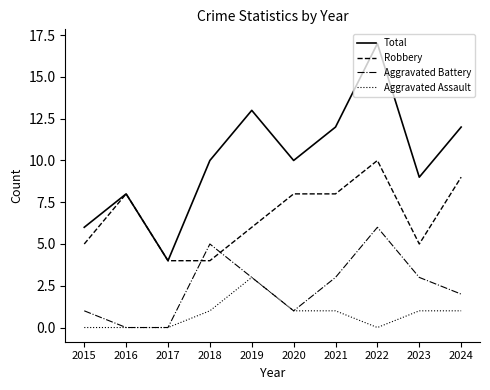

Reading left to right, list all the values displayed in this chart.

Total: 2015=6	2016=8	2017=4	2018=10	2019=13	2020=10	2021=12	2022=17	2023=9	2024=12
Robbery: 2015=5	2016=8	2017=4	2018=4	2019=6	2020=8	2021=8	2022=10	2023=5	2024=9
Aggravated Battery: 2015=1	2016=0	2017=0	2018=5	2019=3	2020=1	2021=3	2022=6	2023=3	2024=2
Aggravated Assault: 2015=0	2016=0	2017=0	2018=1	2019=3	2020=1	2021=1	2022=0	2023=1	2024=1